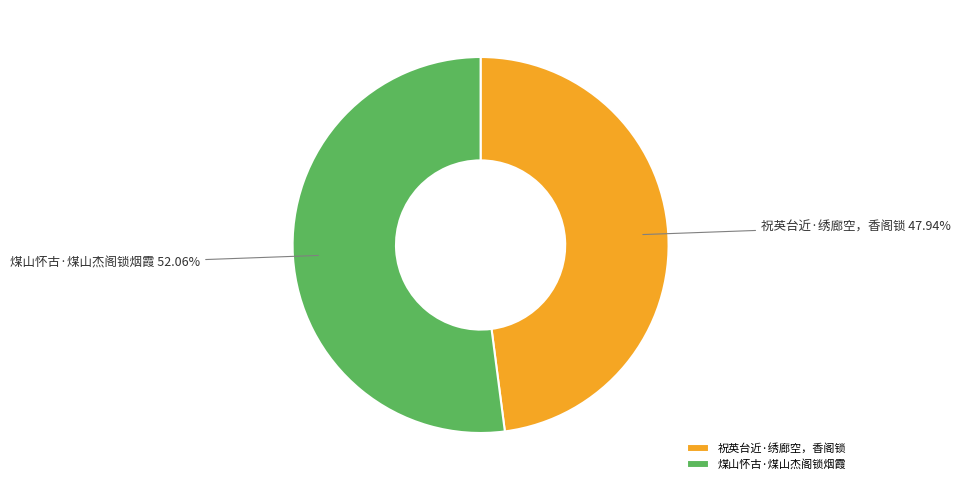

How much of the chart is everything except 煤山怀古·煤山杰阁锁烟霞?

47.9%